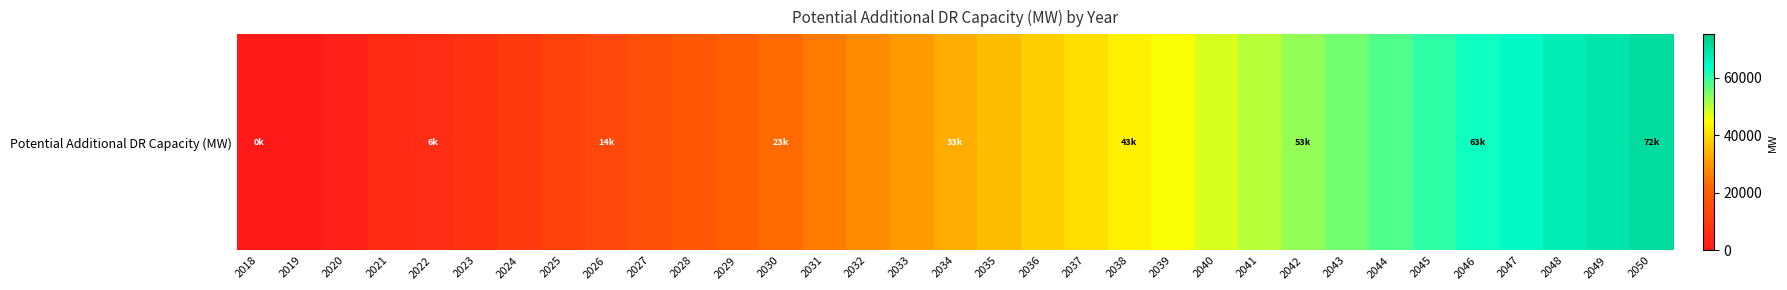

Is it true that the value at 2019 is -37770.3?

False